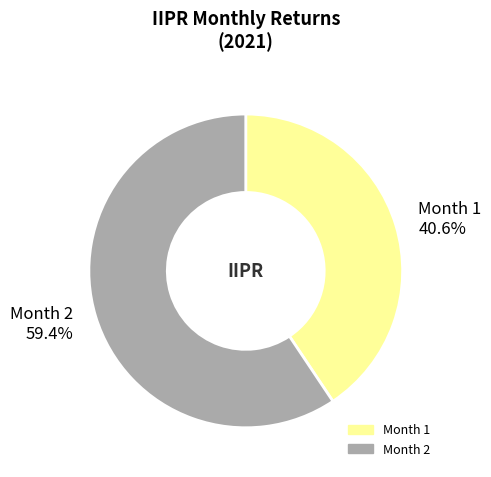

Rank the categories by value from highest to lowest.

Month 2, Month 1